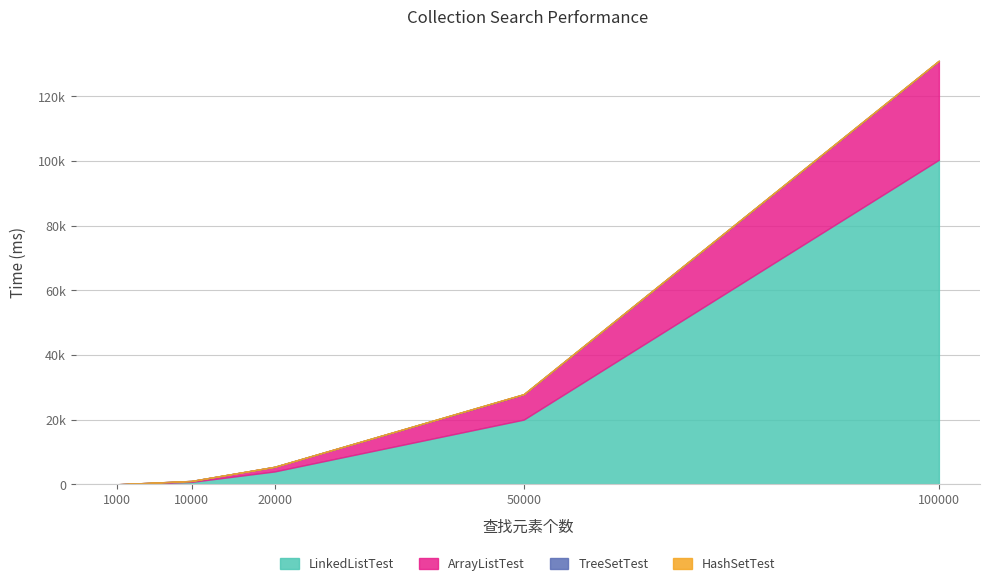

What are all the series names shown in the legend?

ArrayListTest, HashSetTest, LinkedListTest, TreeSetTest